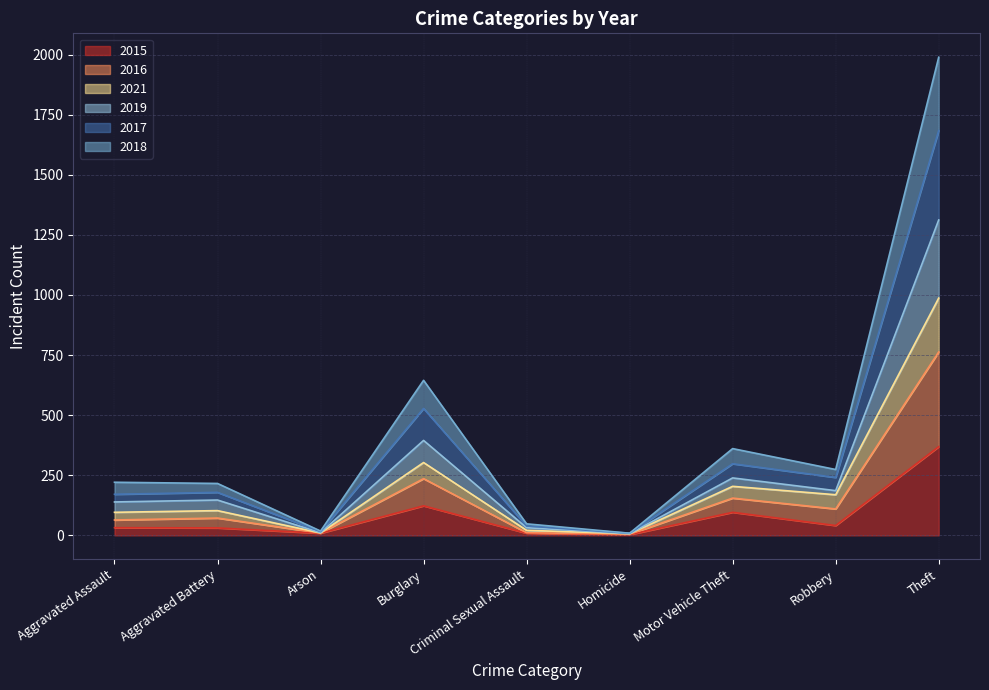

Where is 2018 nearest to the value 659?

Burglary